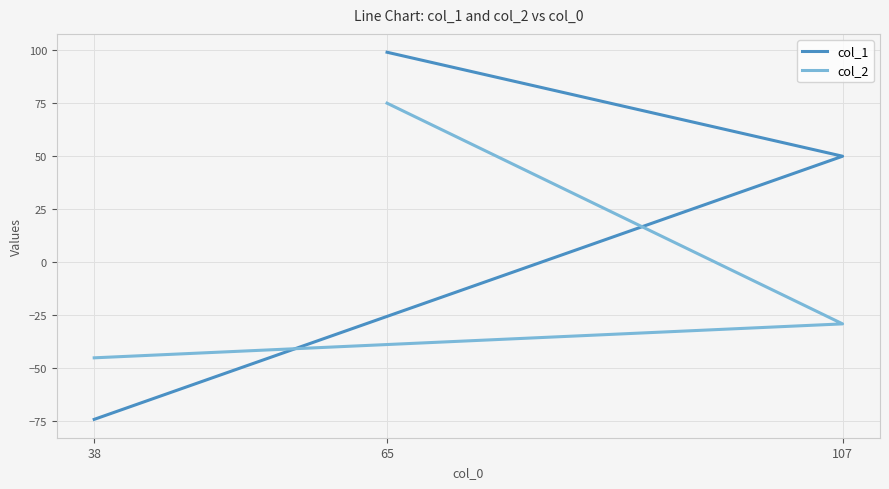

Count the number of data series in this chart.

2